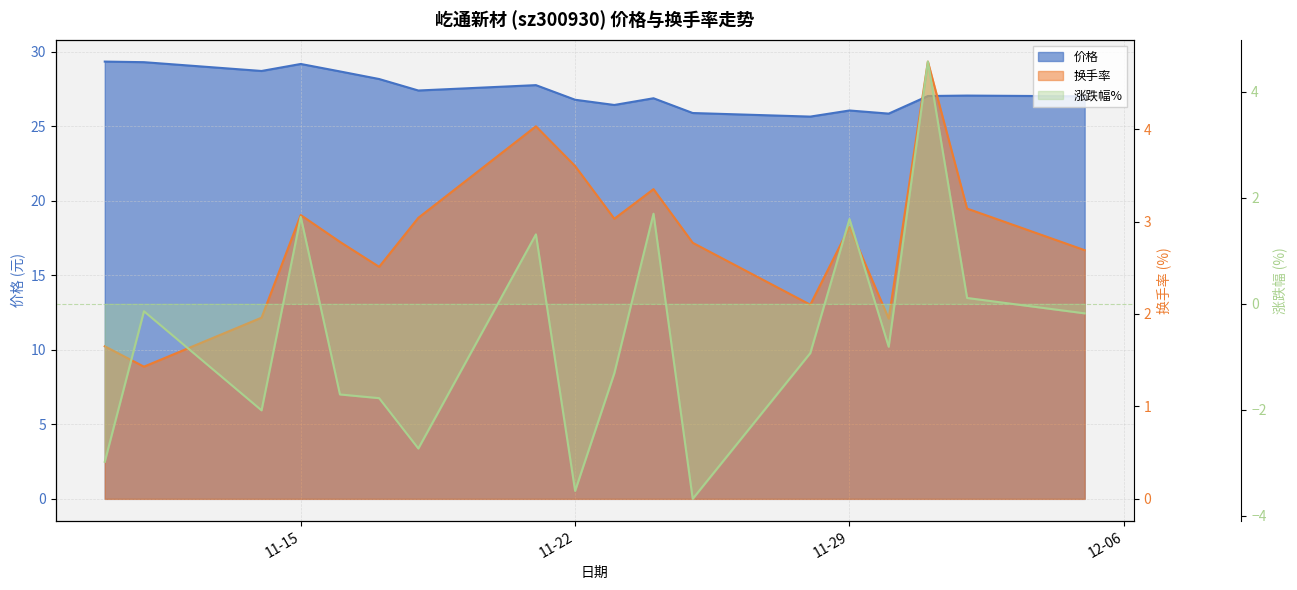

Where is the first local maximum for 涨跌幅%?

2022-11-11